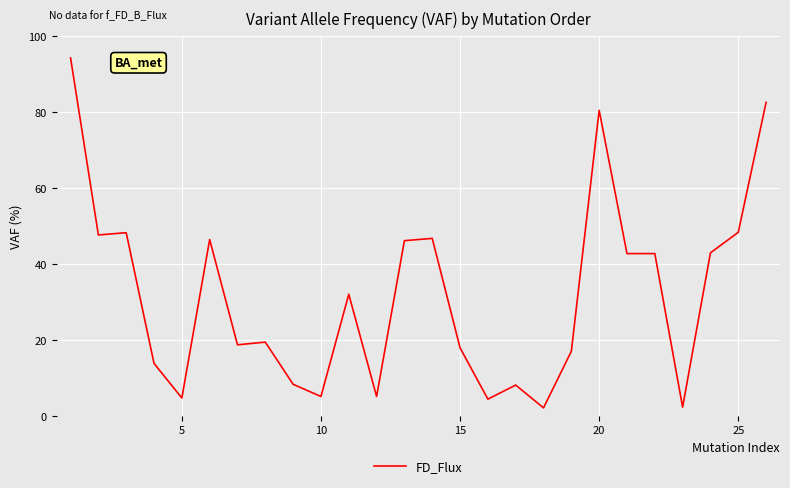

What is the difference between the maximum and minimum values?

92.1